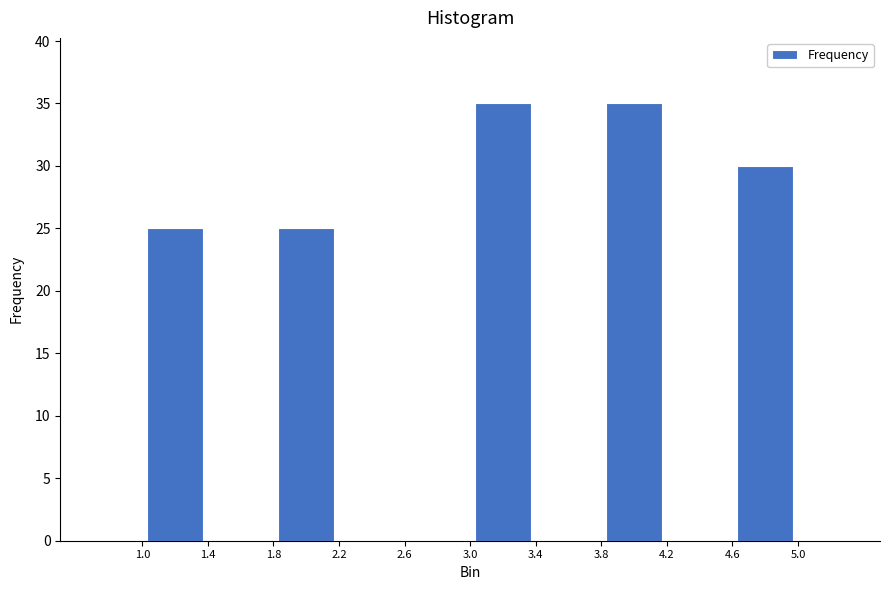

How tall is the bar that spans 3.0 to 3.4 on the x-axis? The values are not printed on the chart, so give them approximately, as read against the axis.

35